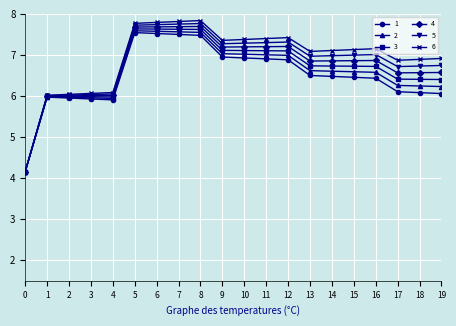

At how many categories does at least one series exceed 7?

12